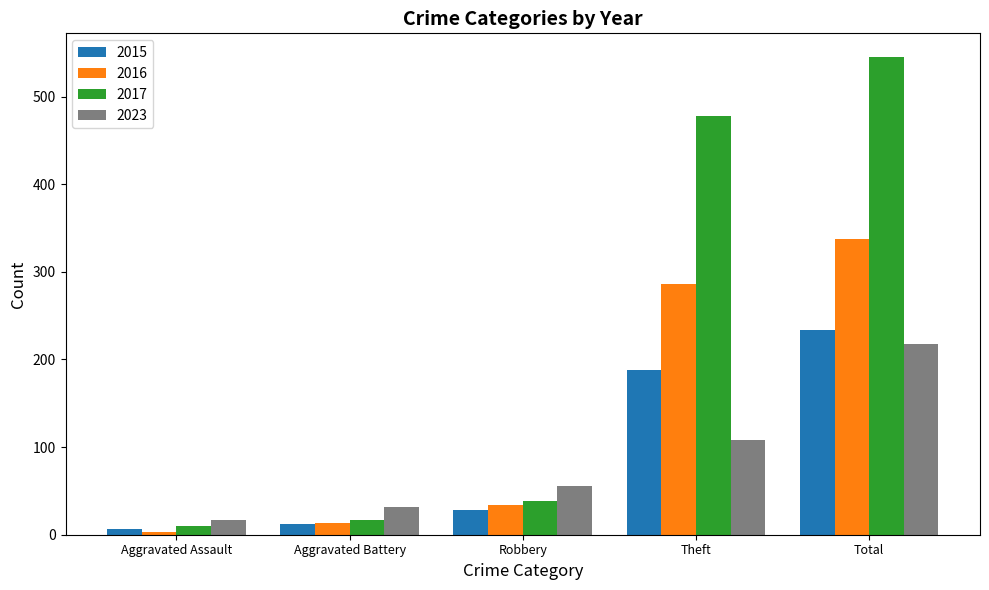

What value does the 2016 series have at Total, to the nearest 5?

340